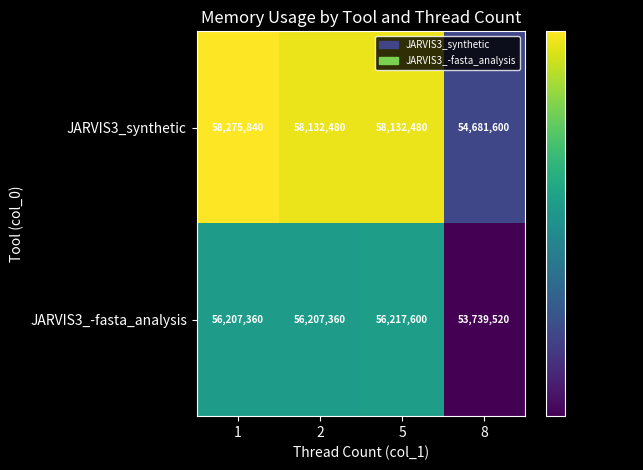

How many values in the JARVIS3_synthetic series are below 58132480?

1